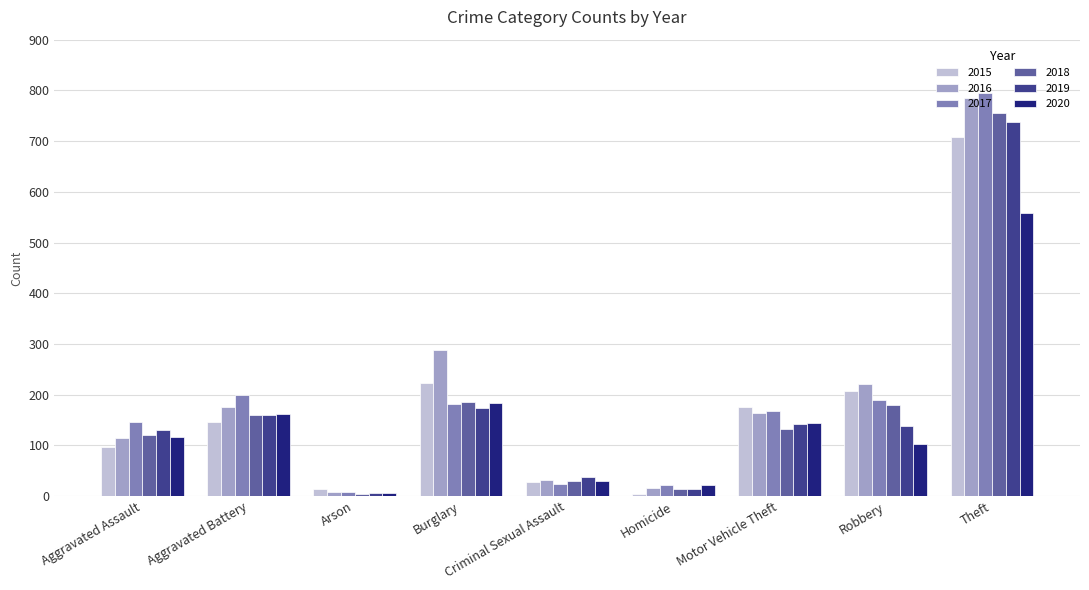

How many values in the 2016 series are below 163?

4